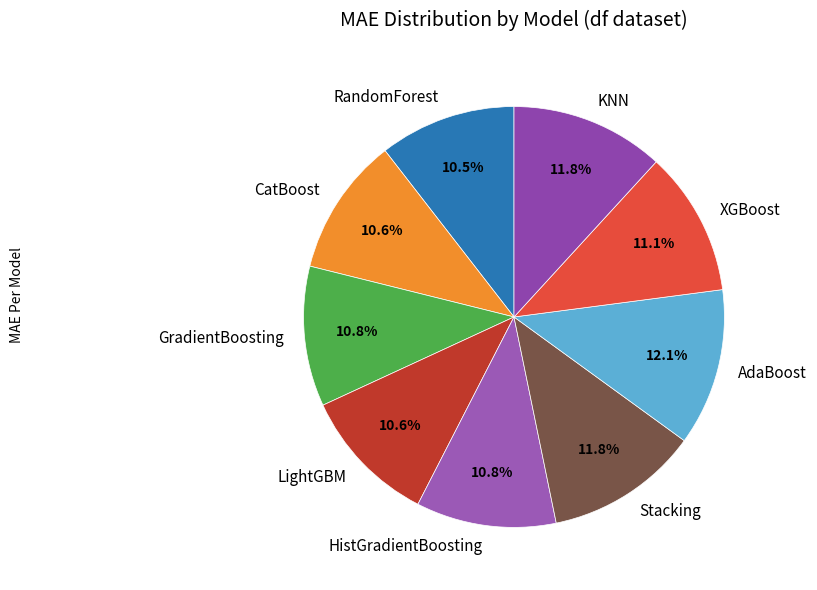

Is KNN the majority of the pie?

No